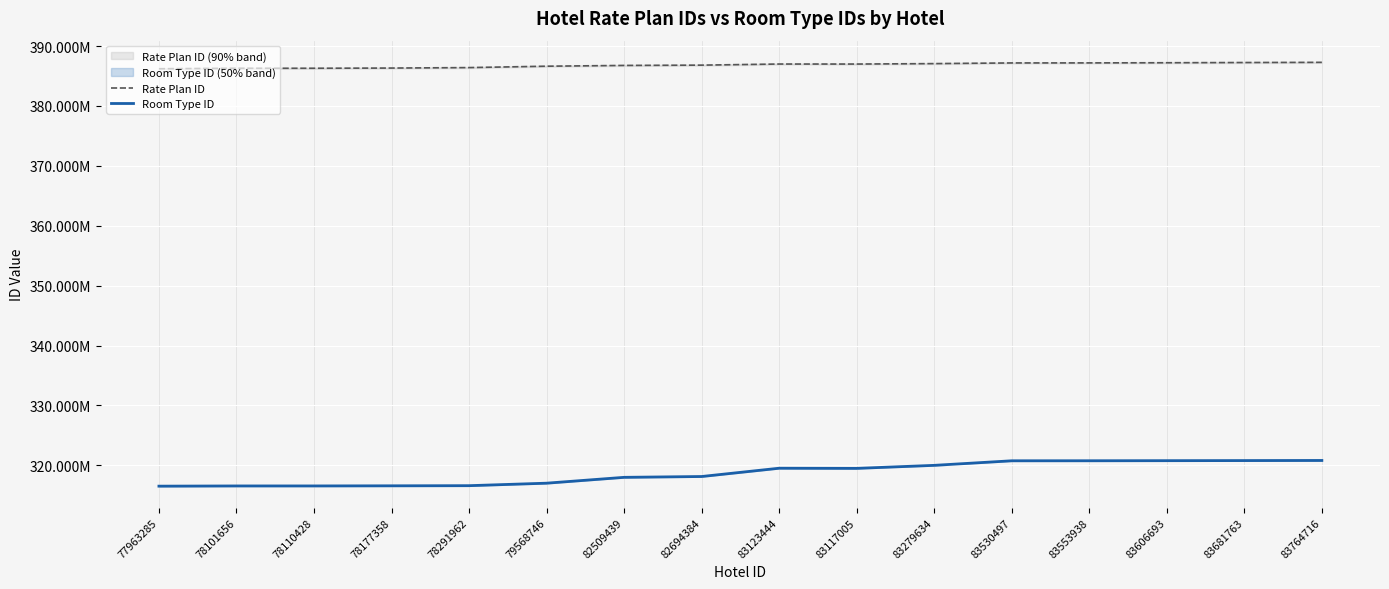

What is the greatest value displayed?

387286236